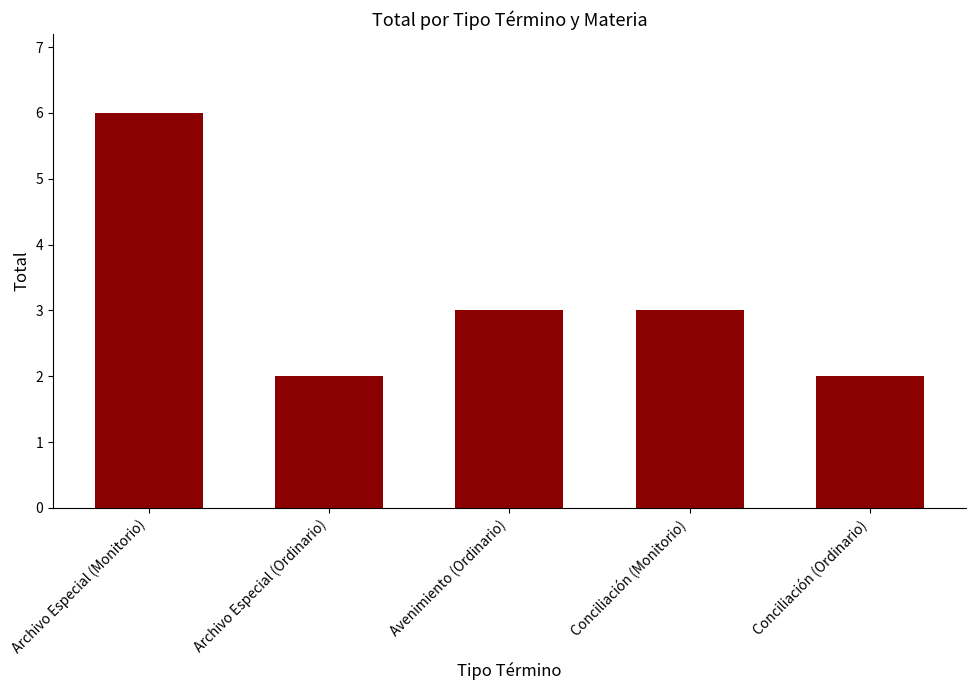

What is the label of the 5th bar from the left?

Conciliación (Ordinario)